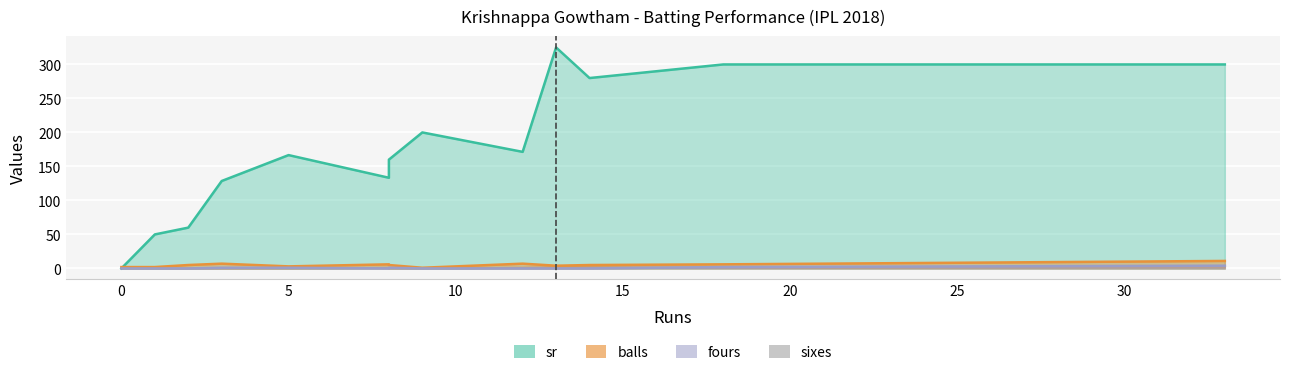

Reading left to right, transcribe all the data shown in this chart.

sr: 0.0	50.0	60.0	128.6	166.7	133.3	160.0	200.0	171.4	325.0	280.0	300.0	300.0
balls: 2.0	2.0	5.0	7.0	3.0	6.0	5.0	1.0	7.0	4.0	5.0	6.0	11.0
fours: 0.0	0.0	0.0	1.0	1.0	0.0	1.0	0.0	0.0	0.0	0.0	2.0	4.0
sixes: 0.0	0.0	0.0	0.0	0.0	1.0	0.0	0.0	1.0	2.0	2.0	1.0	2.0